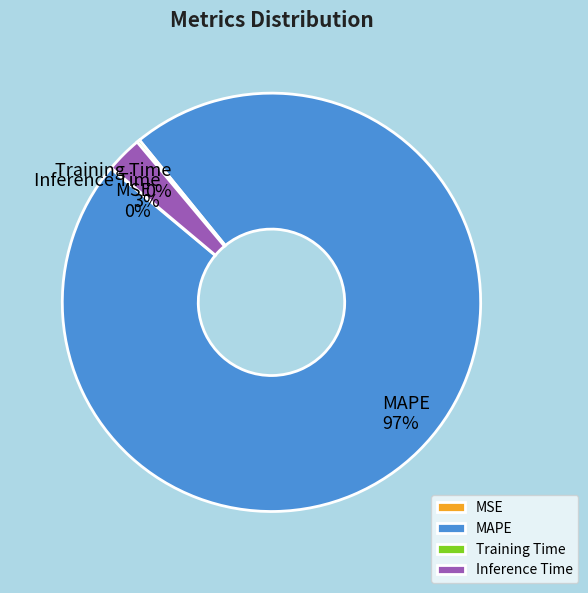

What is the majority slice?

MAPE